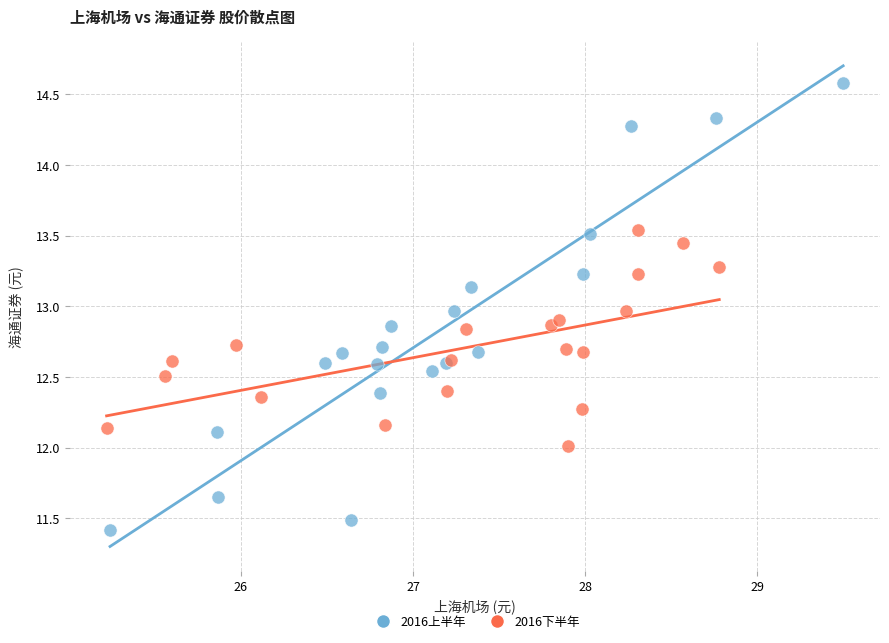

Which series has the widest spread of Y values?

2016上半年